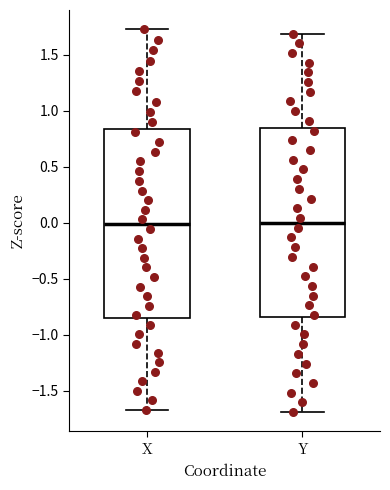

Where does the lower whisker of the box for Y end on the y-axis? The values are not printed on the chart, so give them approximately, as read against the axis.

-1.70